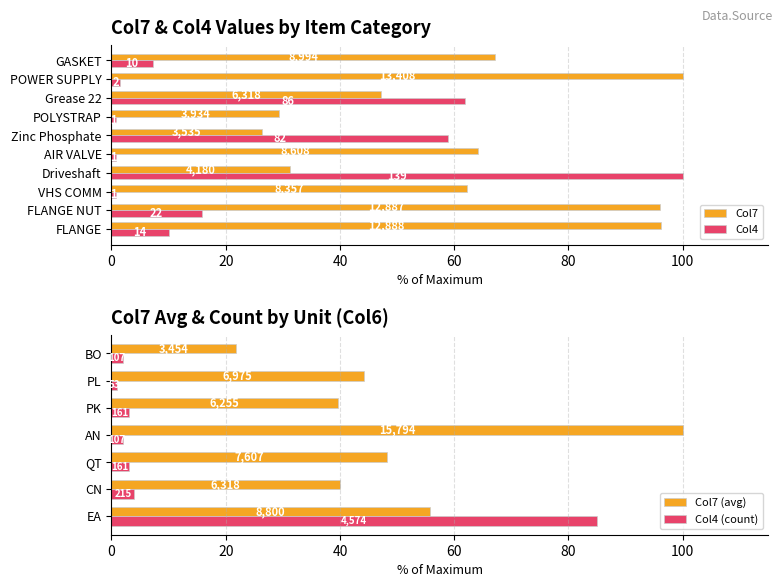

At which label is Col4 closest to 50?

Zinc Phosphate